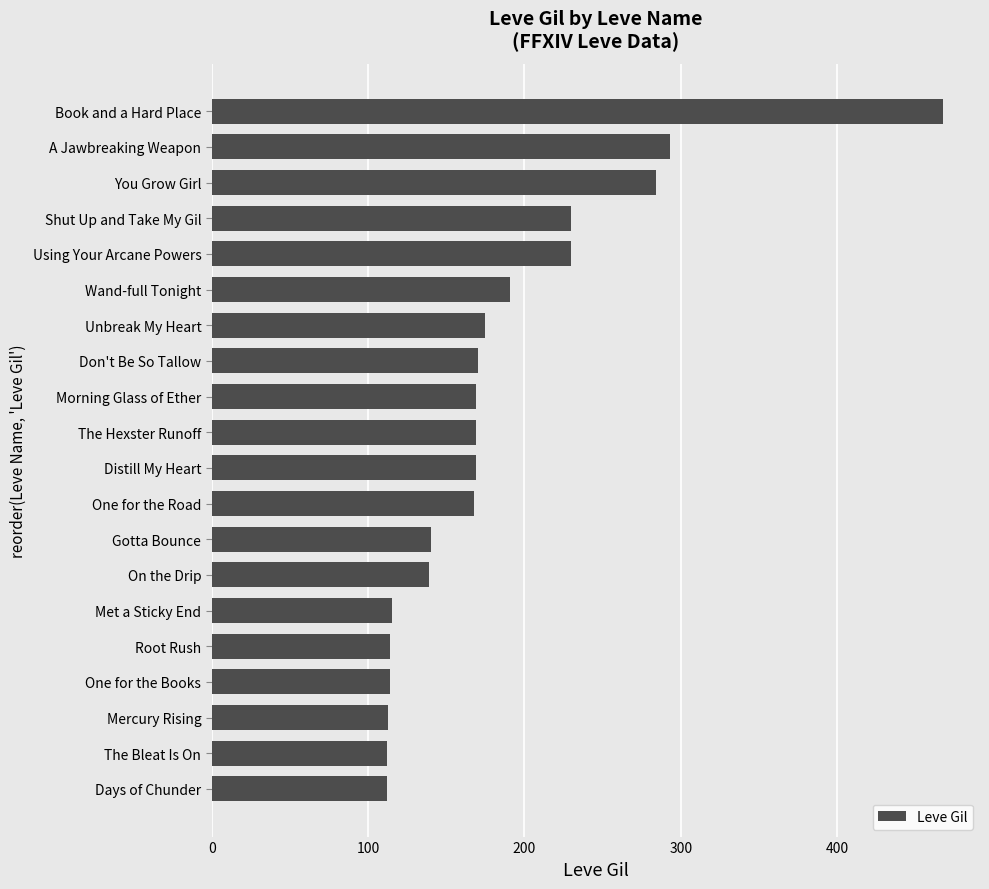

Does the chart contain any negative values?

No